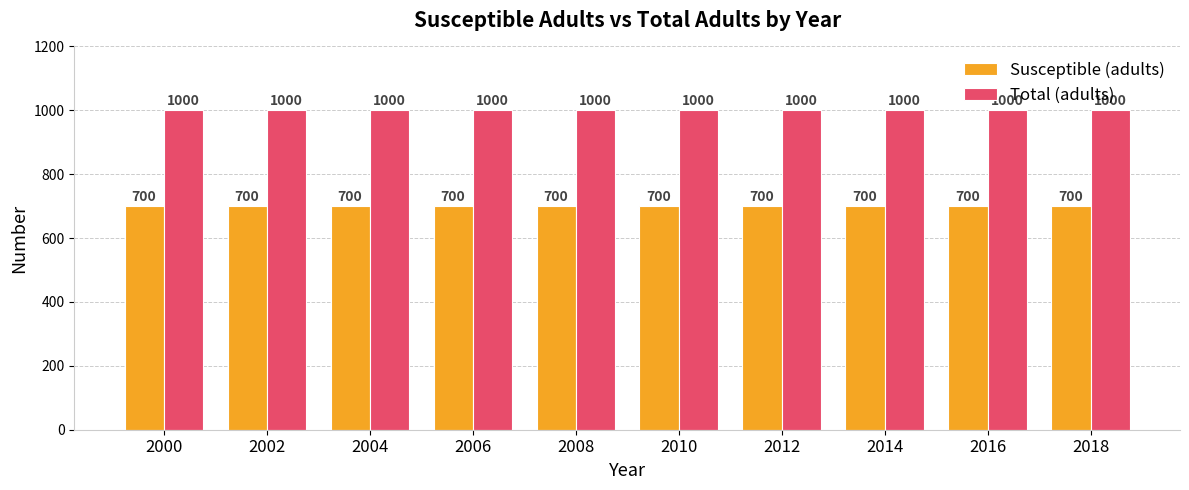

Is it true that Susceptible (adults) equals 700 at 2018?

True